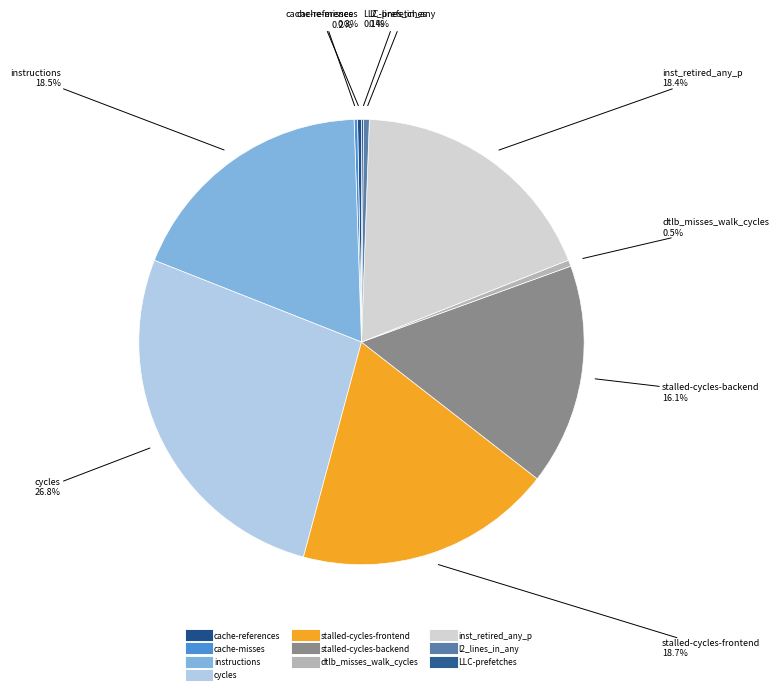

Rank the categories by value from lowest to highest.

LLC-prefetches, cache-misses, cache-references, l2_lines_in_any, dtlb_misses_walk_cycles, stalled-cycles-backend, inst_retired_any_p, instructions, stalled-cycles-frontend, cycles